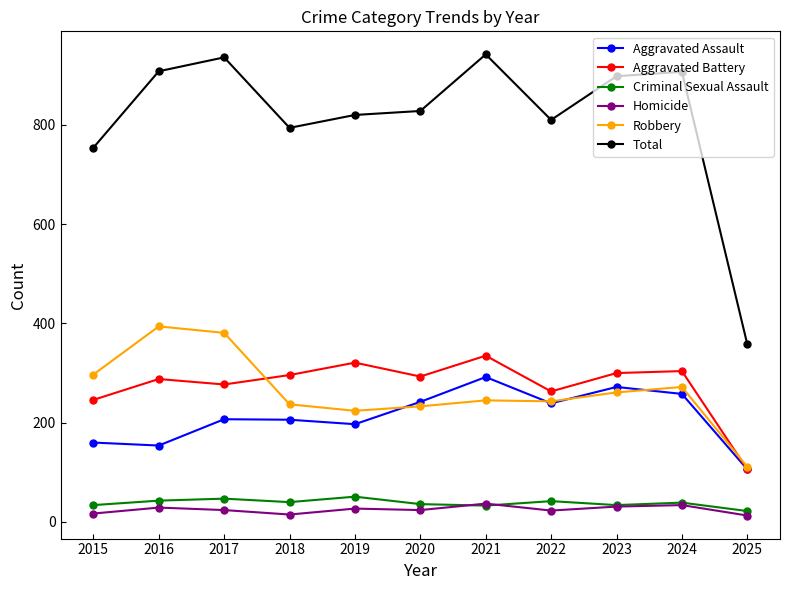

What is the sum of all Robbery values?

2898